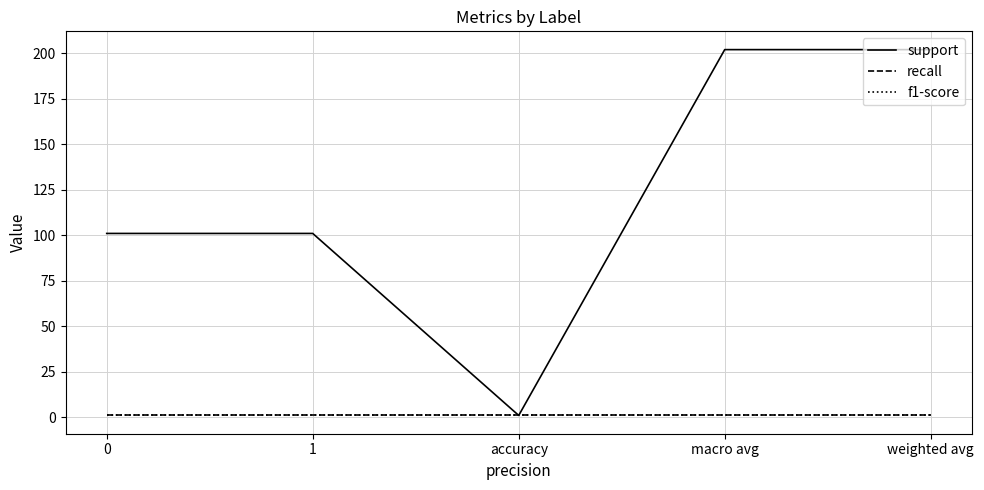

True or false: support and f1-score intersect in this chart.

False